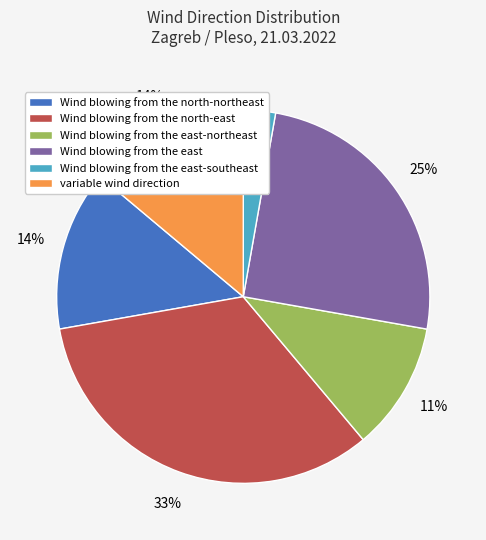

What is the ratio of the value at Wind blowing from the east-southeast to the value at Wind blowing from the north-east?

0.1